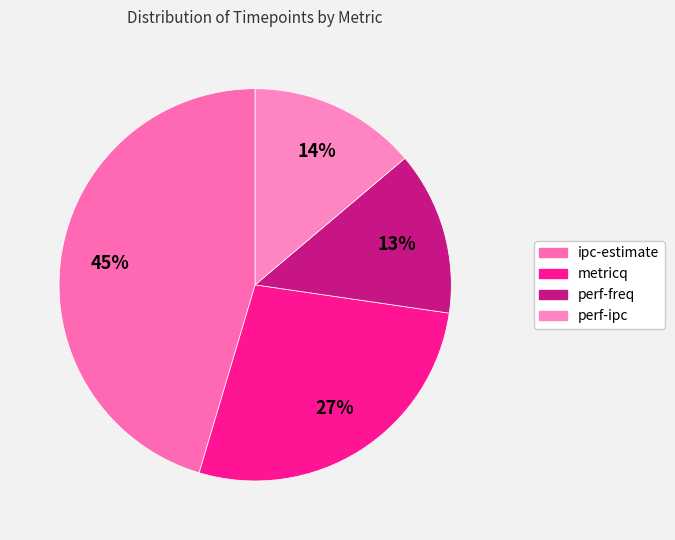

Count the number of slices in the pie.

4